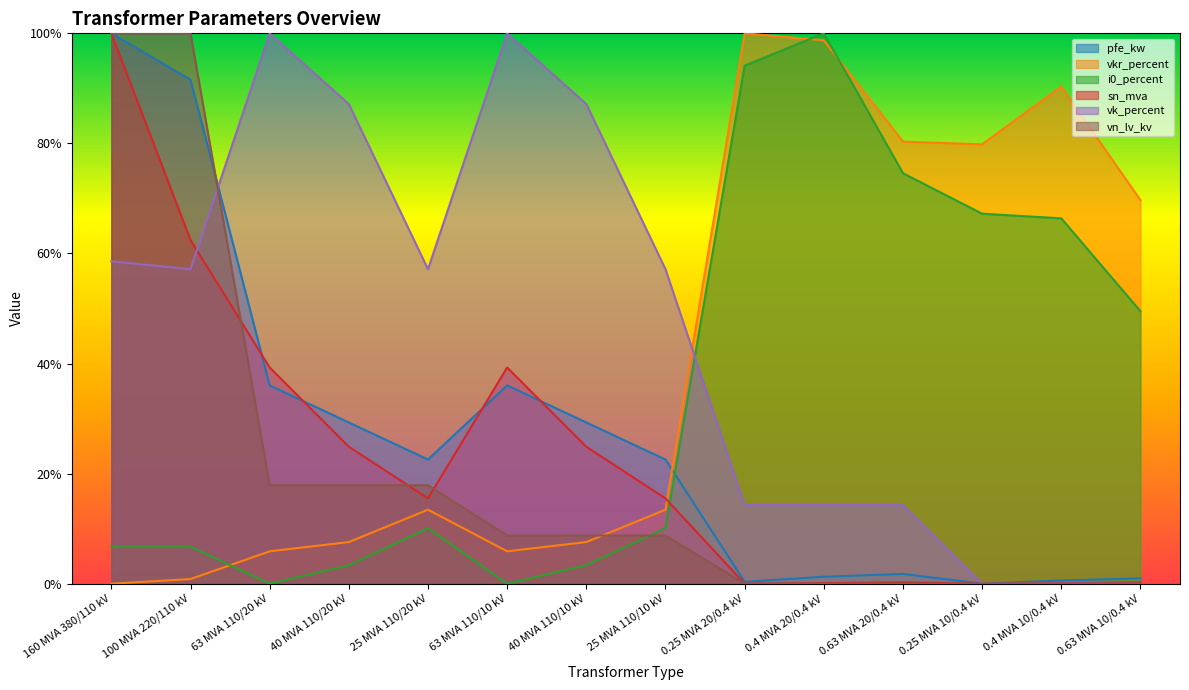

What is the total value across all series at 63 MVA 110/10 kV?

1.9